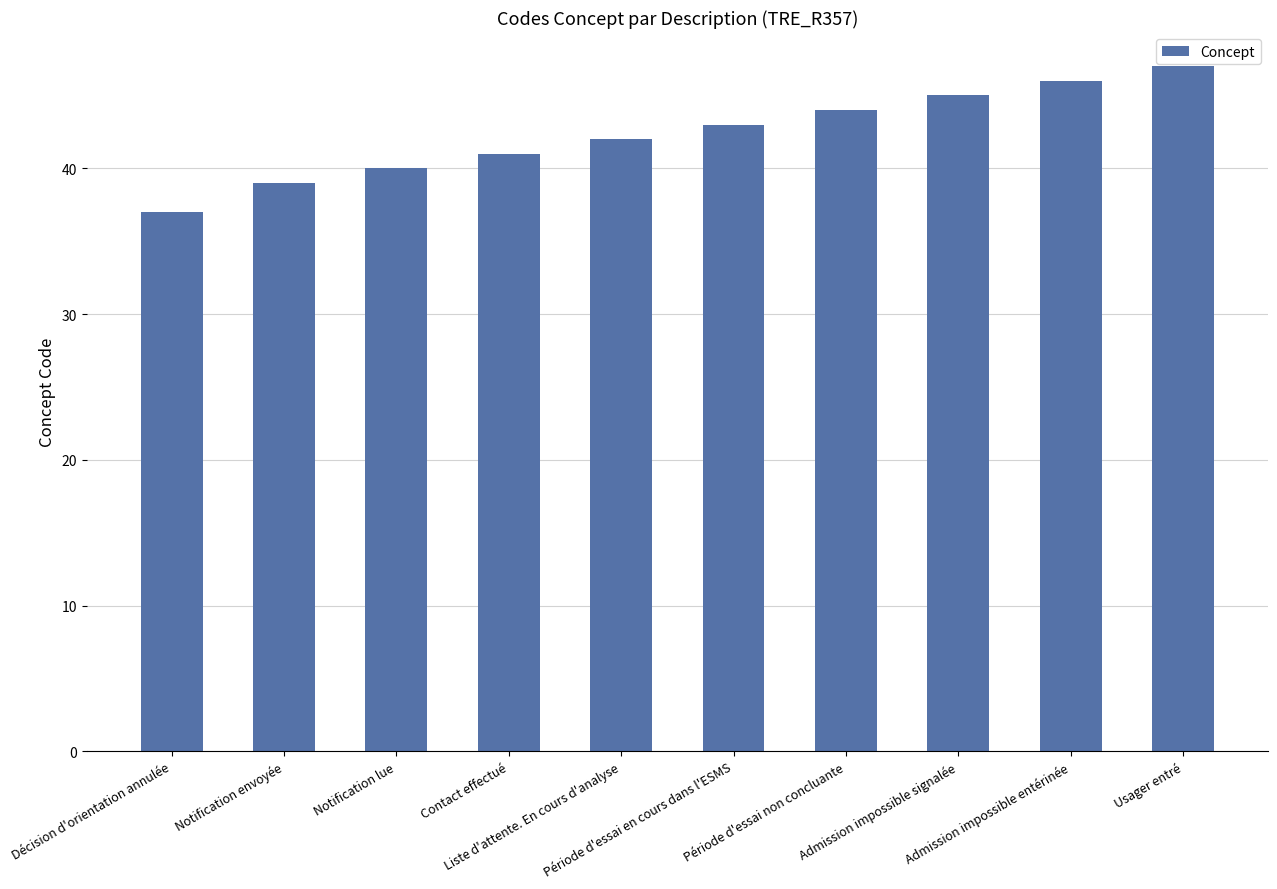

List the labels in order of value, smallest first.

Décision d'orientation annulée, Notification envoyée, Notification lue, Contact effectué, Liste d'attente. En cours d'analyse, Période d'essai en cours dans l'ESMS, Période d'essai non concluante, Admission impossible signalée, Admission impossible entérinée, Usager entré